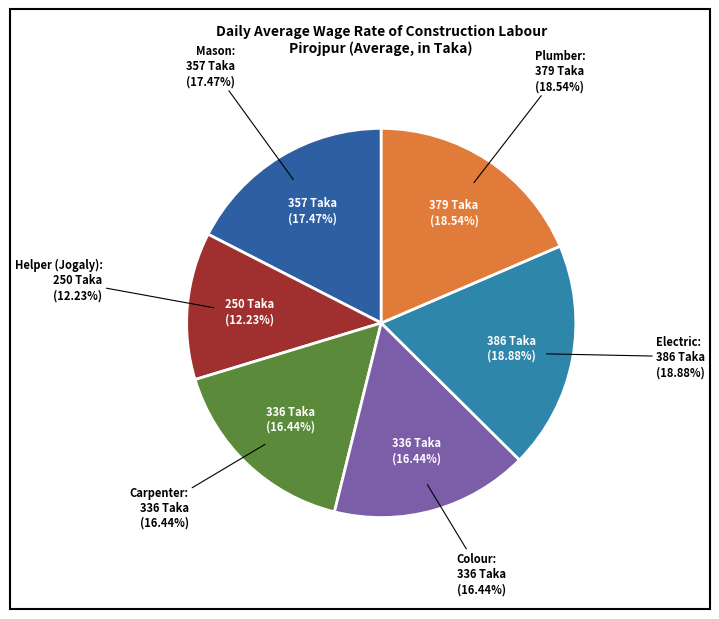

Is Helper (Jogaly) the majority of the pie?

No